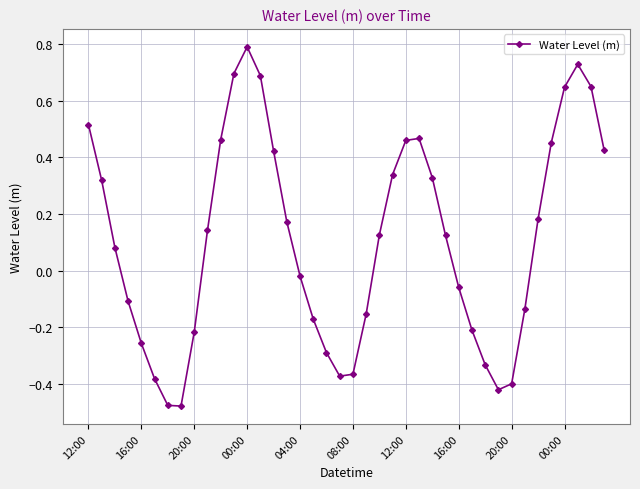

How many points are higher than both their immediate neighbors (excluding endpoints)?

3